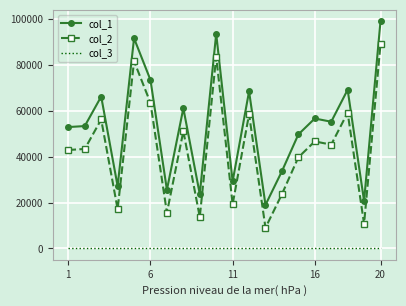

What is the difference between the maximum and minimum values in the col_2 series?

80139